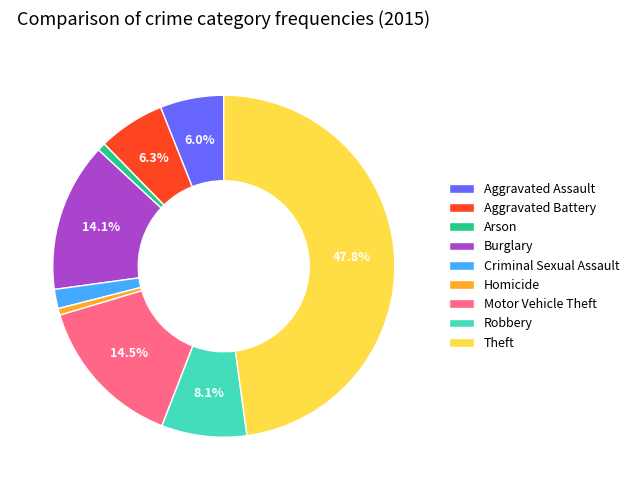

How many segments does this pie chart have?

9